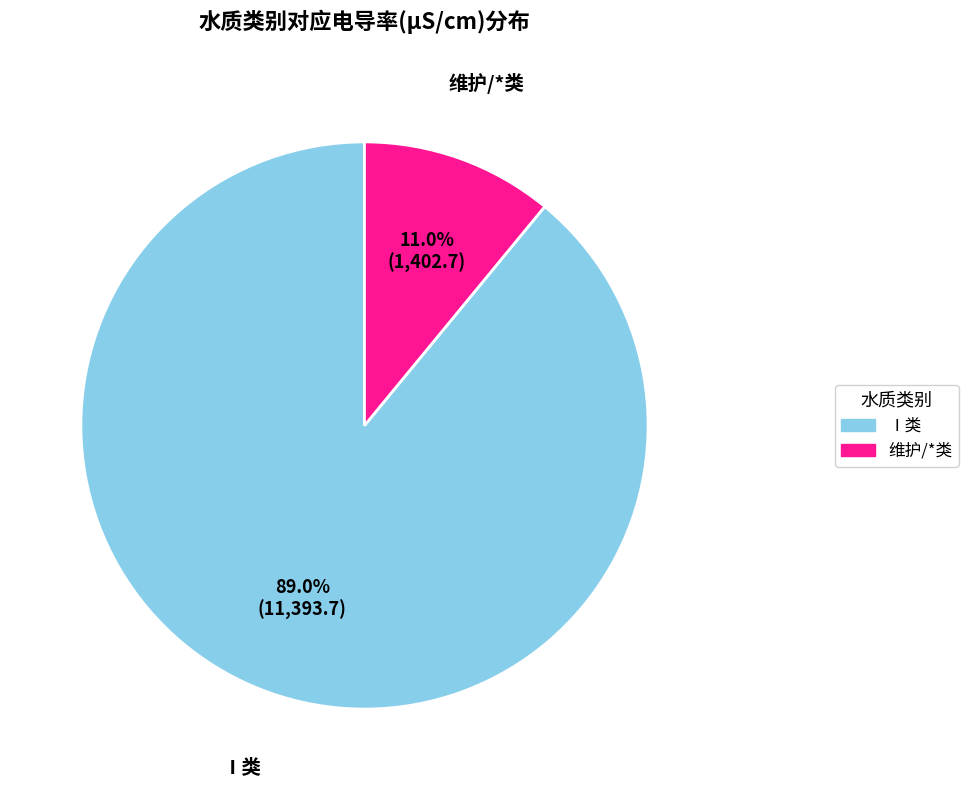

Is there a majority slice in this chart?

Yes